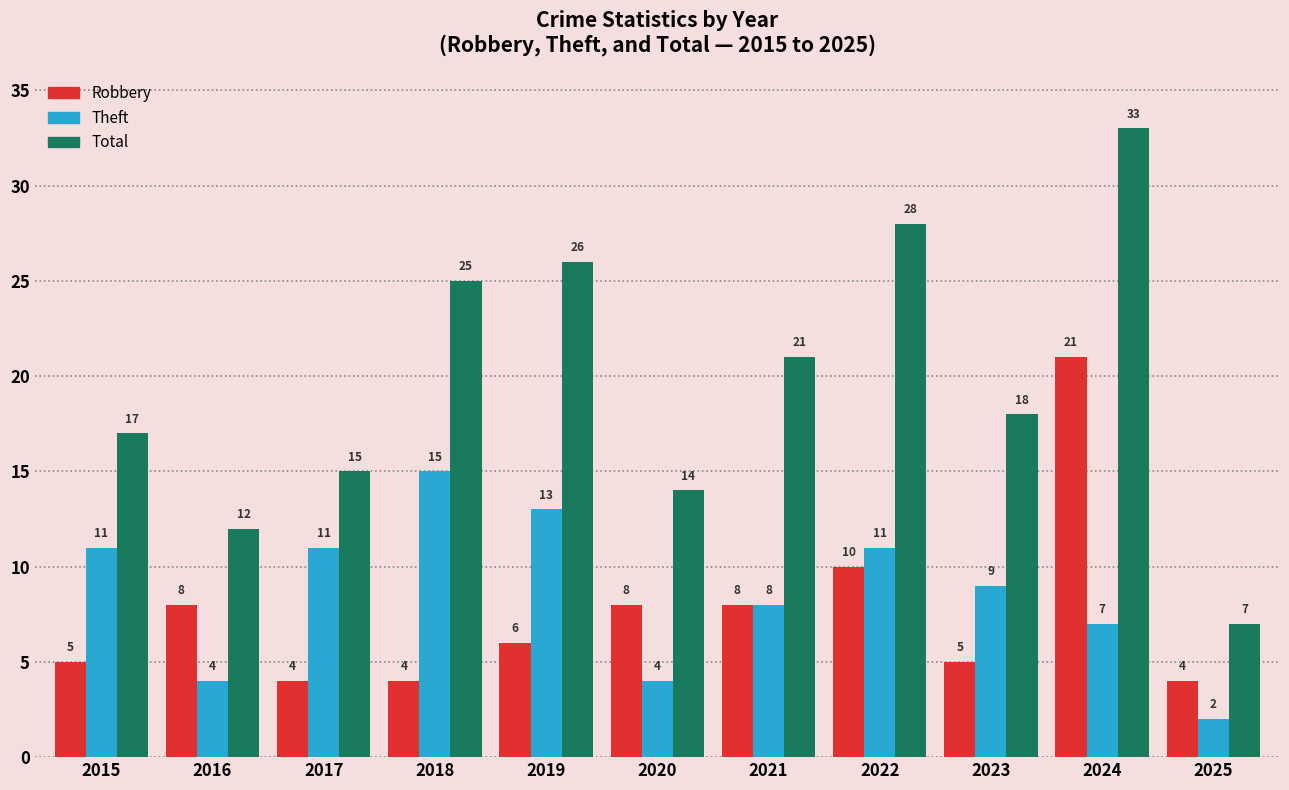

Reading left to right, transcribe all the data shown in this chart.

Robbery: 2015=5	2016=8	2017=4	2018=4	2019=6	2020=8	2021=8	2022=10	2023=5	2024=21	2025=4
Theft: 2015=11	2016=4	2017=11	2018=15	2019=13	2020=4	2021=8	2022=11	2023=9	2024=7	2025=2
Total: 2015=17	2016=12	2017=15	2018=25	2019=26	2020=14	2021=21	2022=28	2023=18	2024=33	2025=7